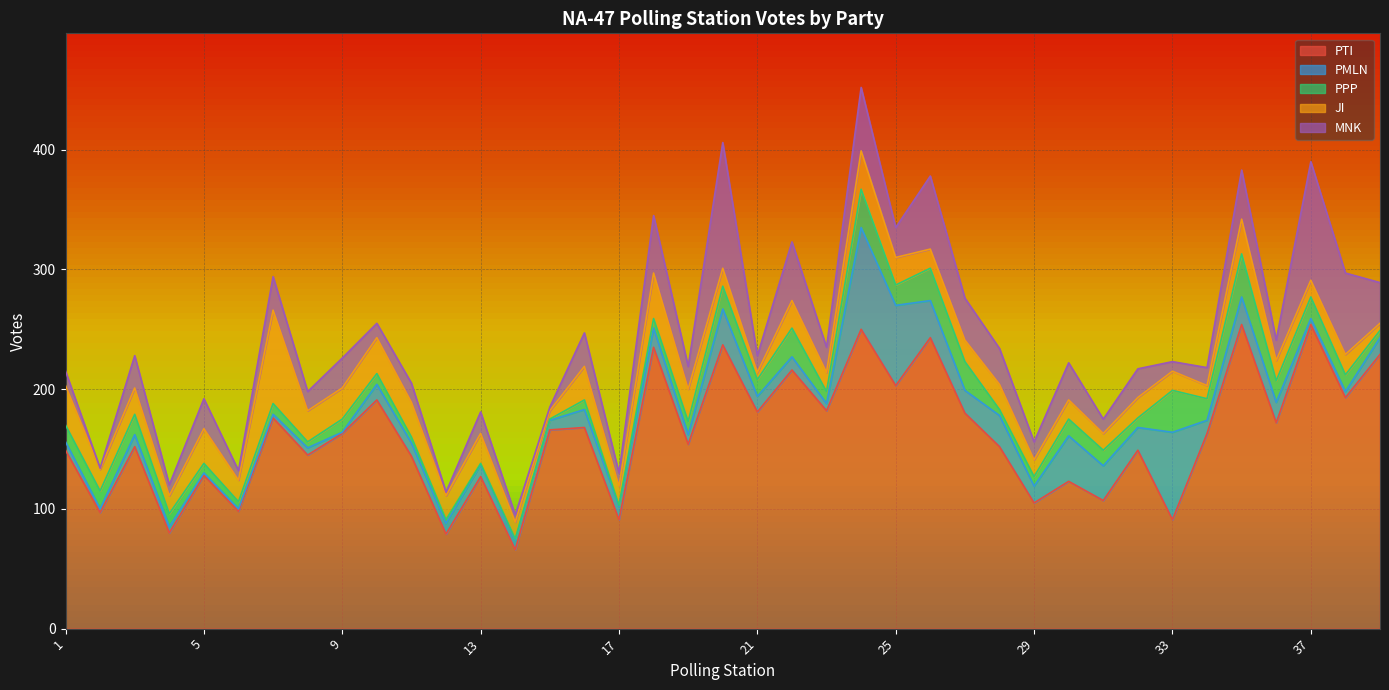

How many distinct data groups are displayed?

5